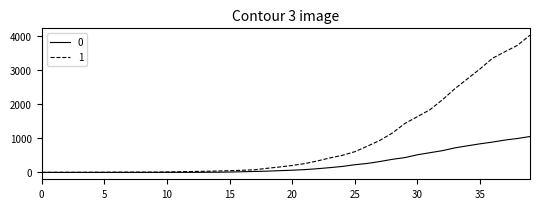

What is the lowest value of the 1 series?

3